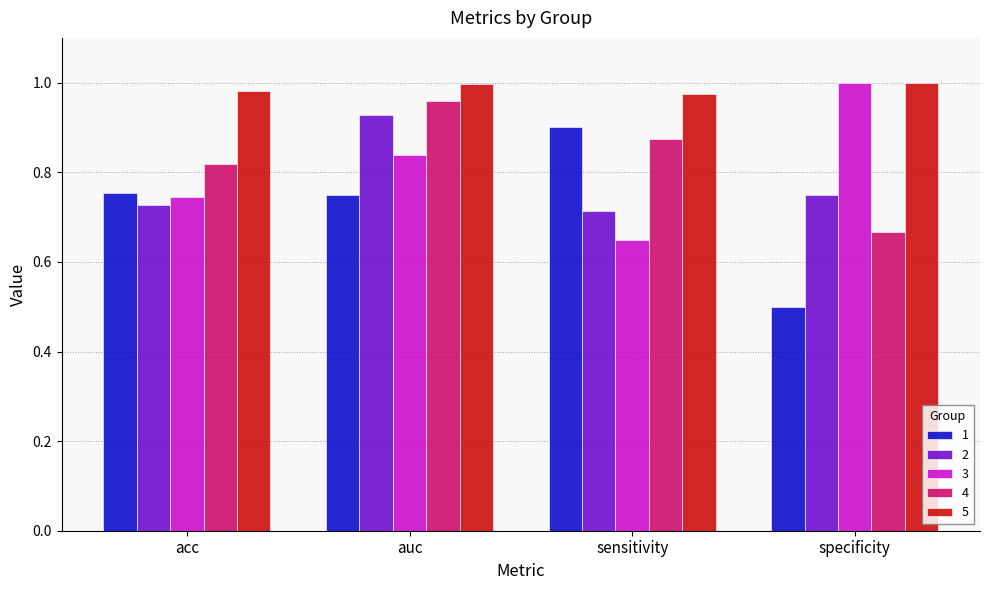

Between auc and sensitivity, which series saw the biggest shift?

2